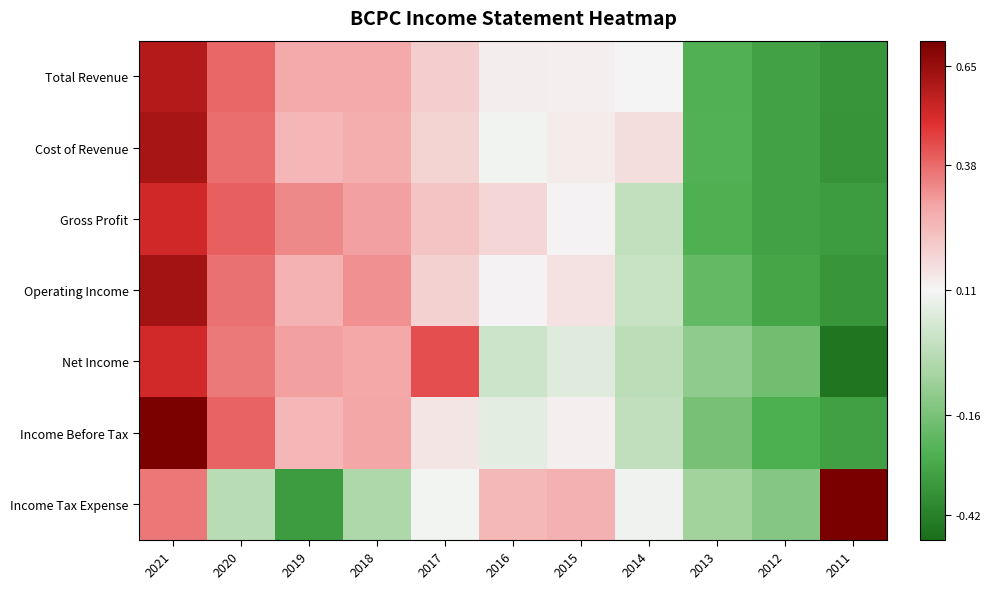

At which category does the chart reach its peak across all series?

2011